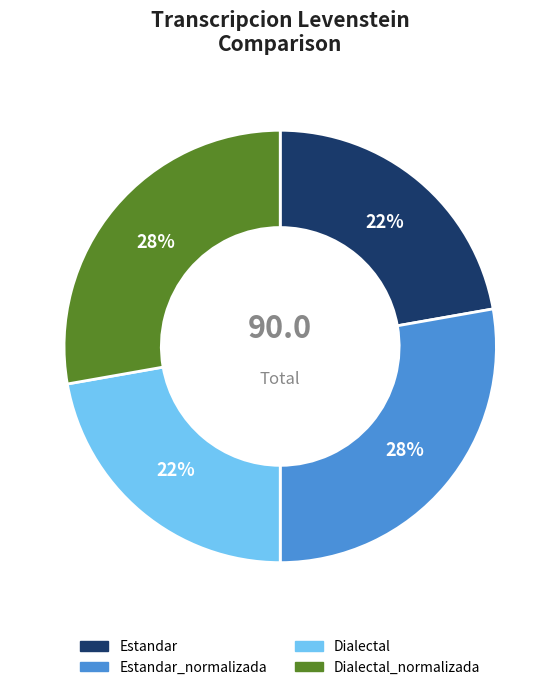

Do Estandar and Dialectal together represent more than half of the pie?

No